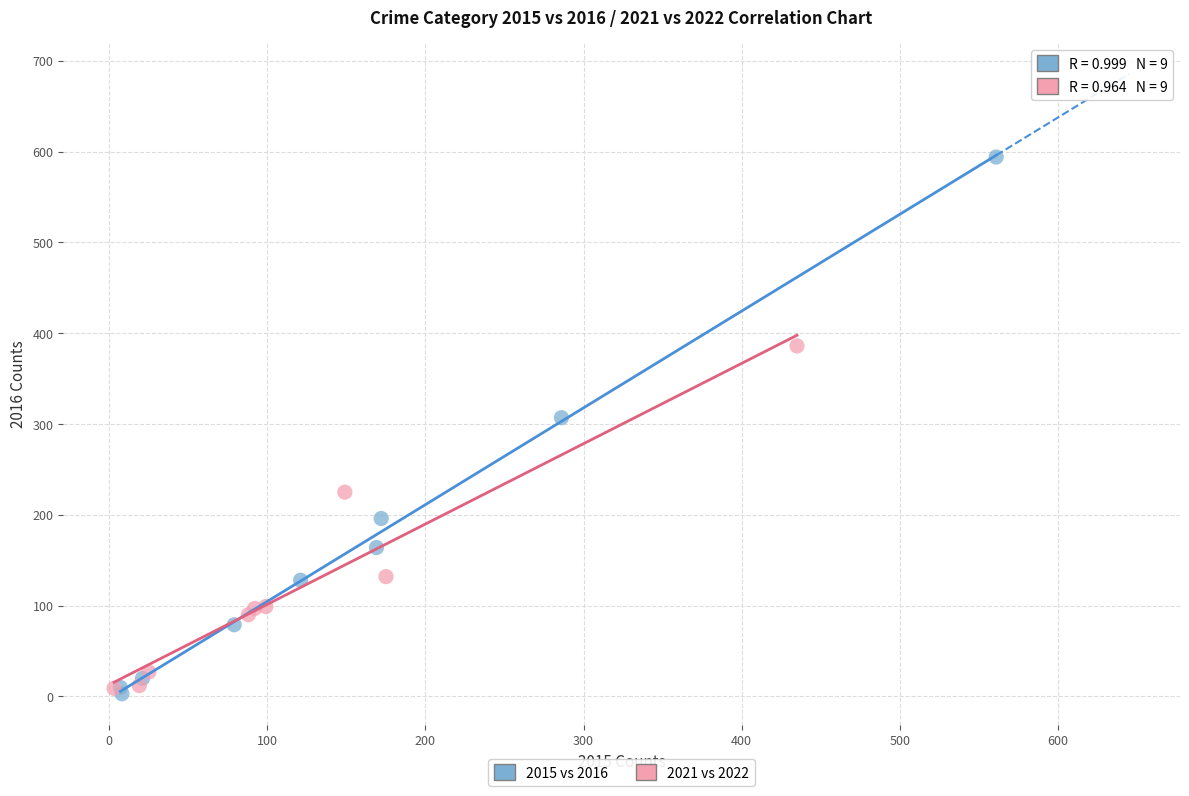

Which series contains the highest Y value?

2015 vs 2016